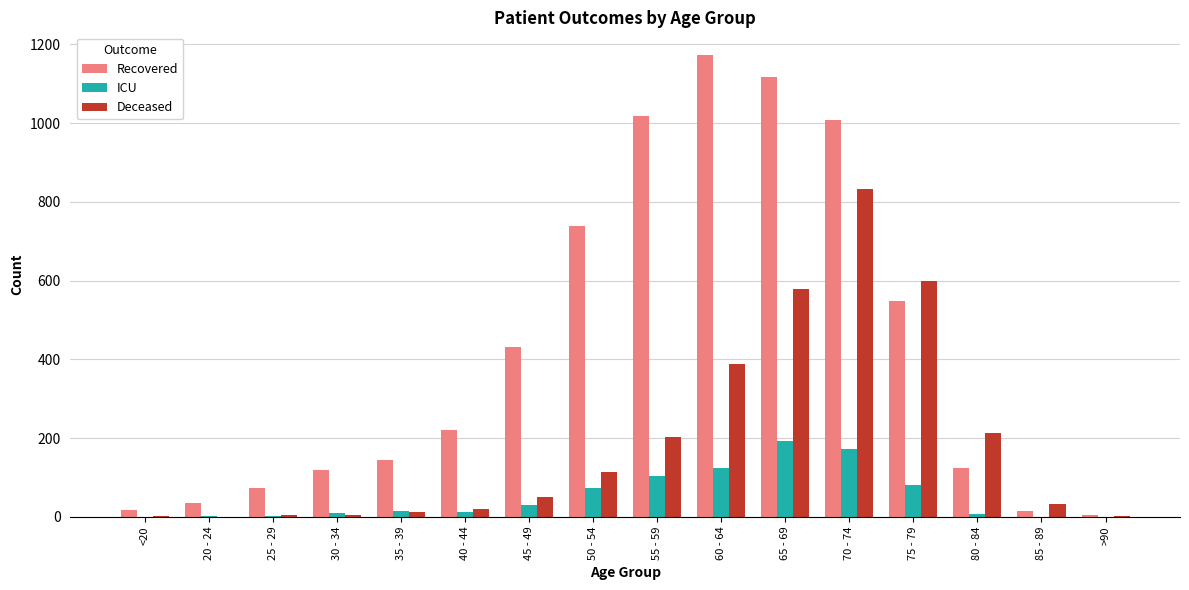

At which label is Deceased closest to 416?

60 - 64